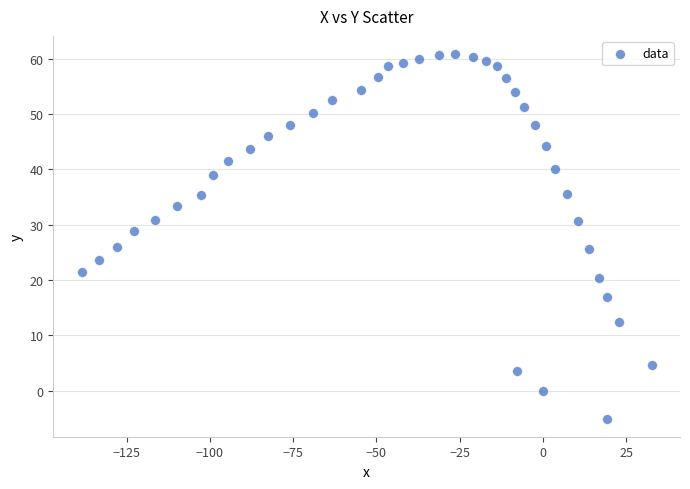

What is the range of X values (max minus min)?

171.1